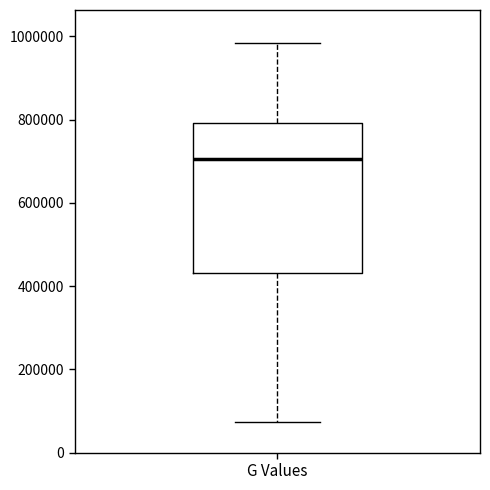

Where does the upper whisker of the box for G Values end on the y-axis? The values are not printed on the chart, so give them approximately, as read against the axis.

980000